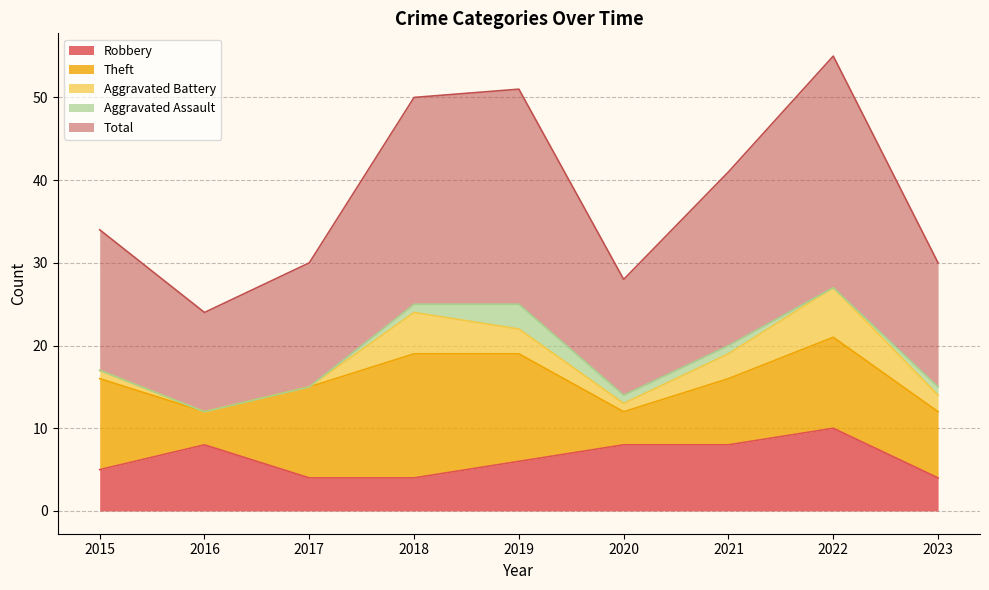

What is the difference between the maximum and minimum values in the Aggravated Assault series?

3